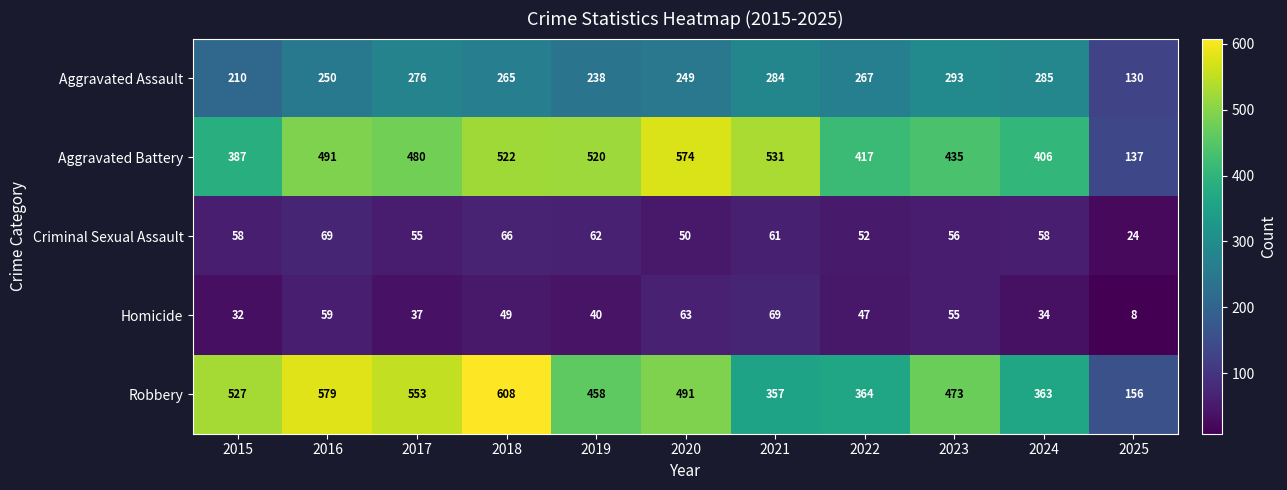

The value of Aggravated Assault at 2022 is 267. True or false?

True